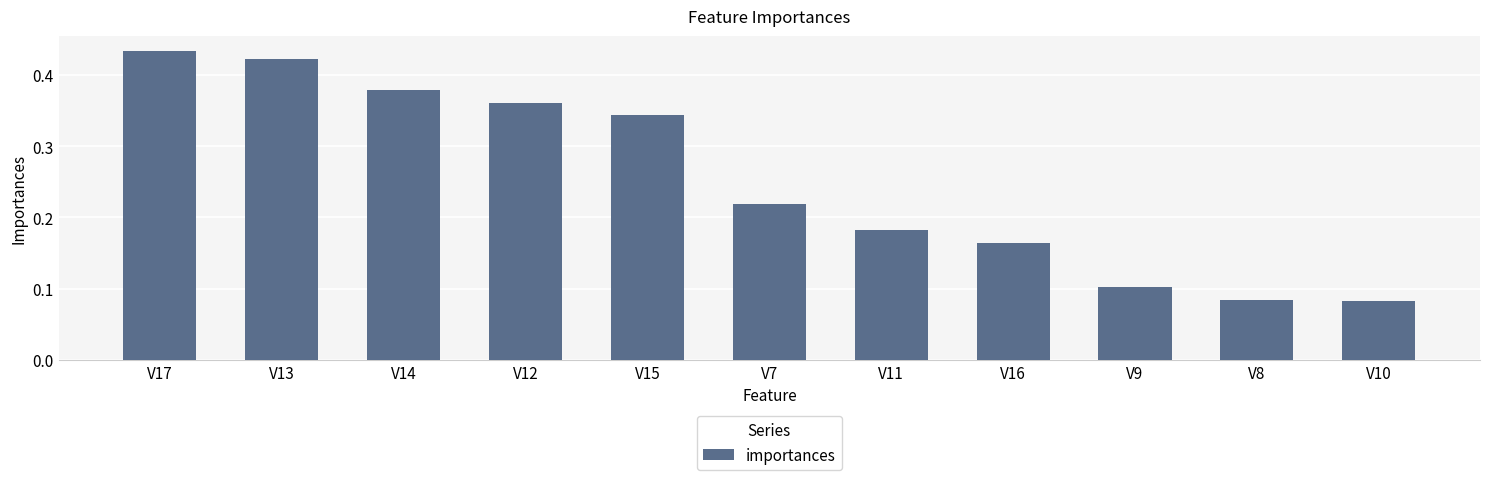

What is the sum of the values at V15 and V7?

0.6